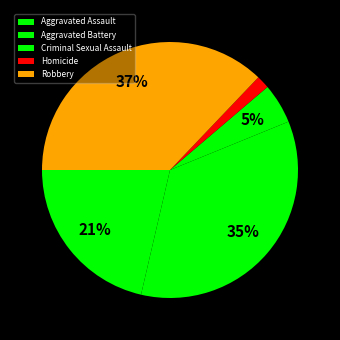

Rank the categories by value from lowest to highest.

Homicide, Criminal Sexual Assault, Aggravated Assault, Aggravated Battery, Robbery